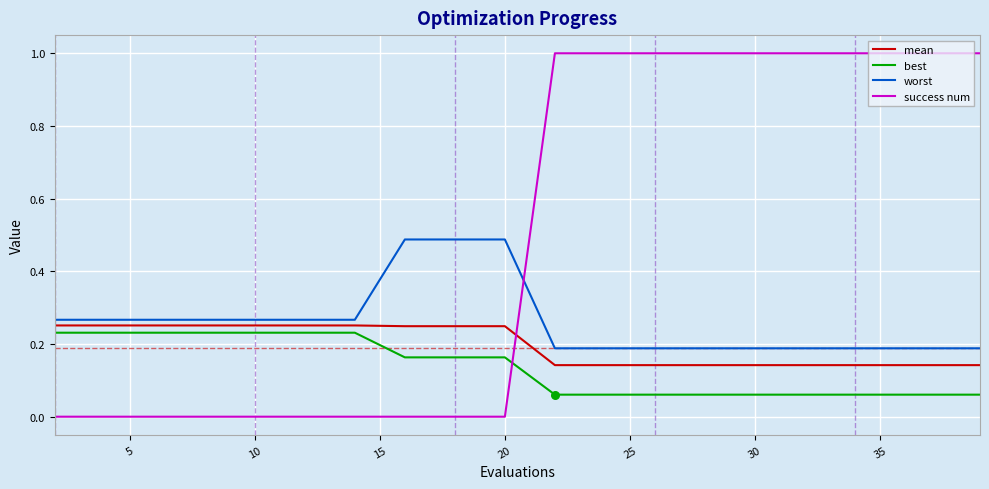

Which series has the largest total across all categories?

success num